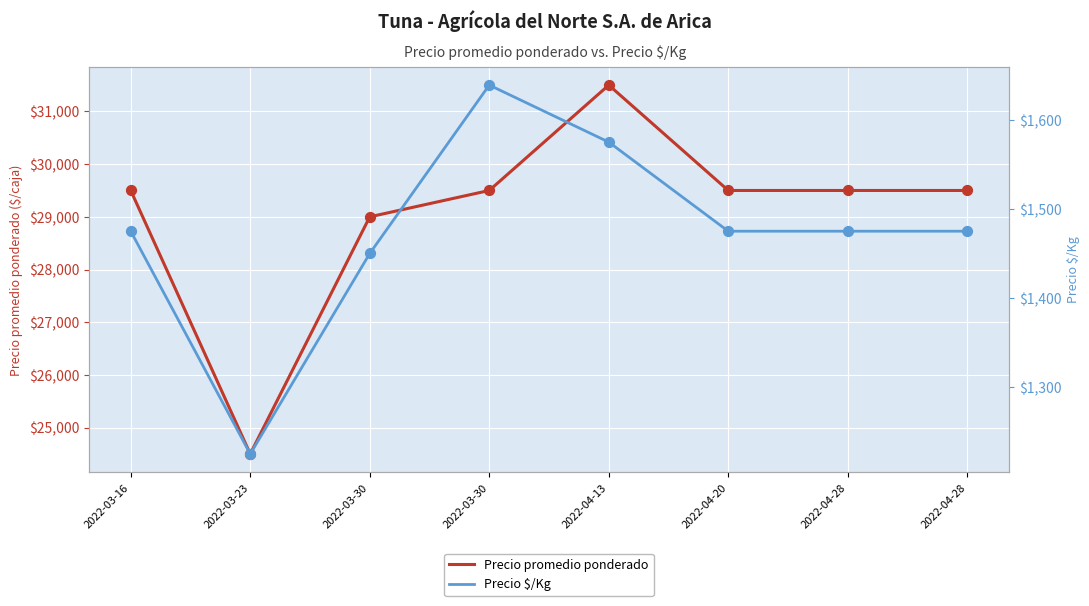

At how many categories does at least one series exceed 14068?

8